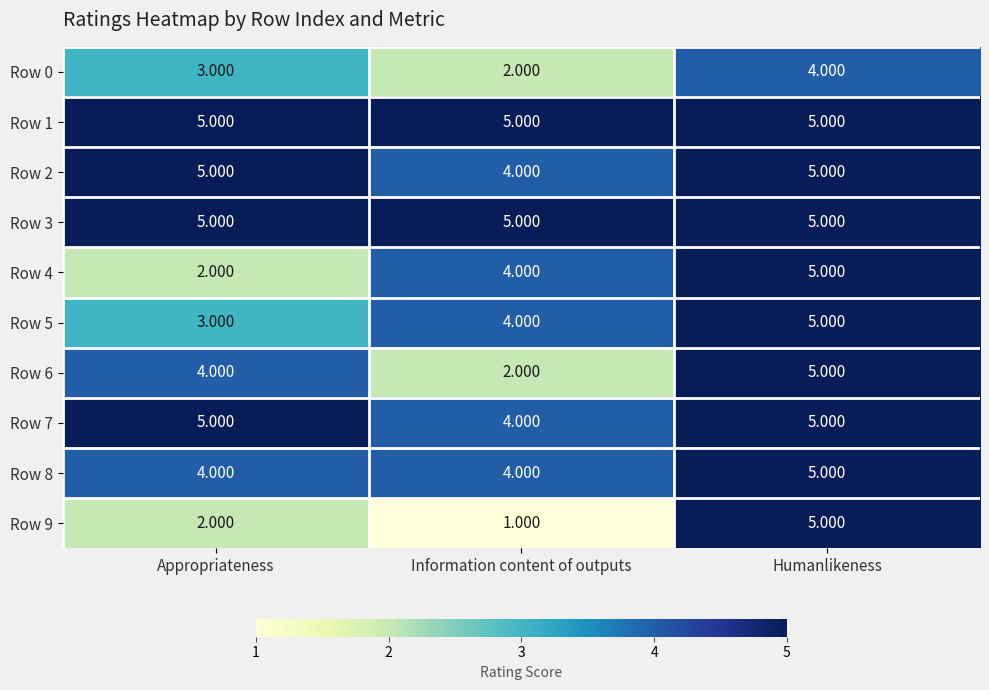

Which category has the highest value in the Row 4 series?

Humanlikeness